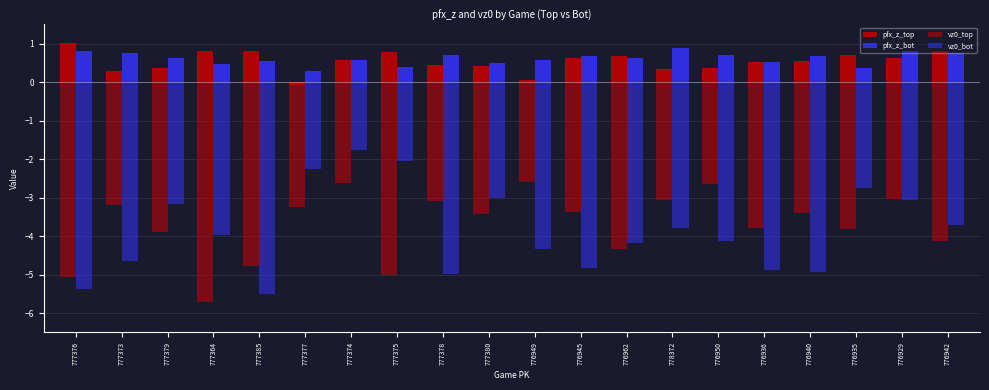

What is the average value of the pfx_z_top series?

0.5